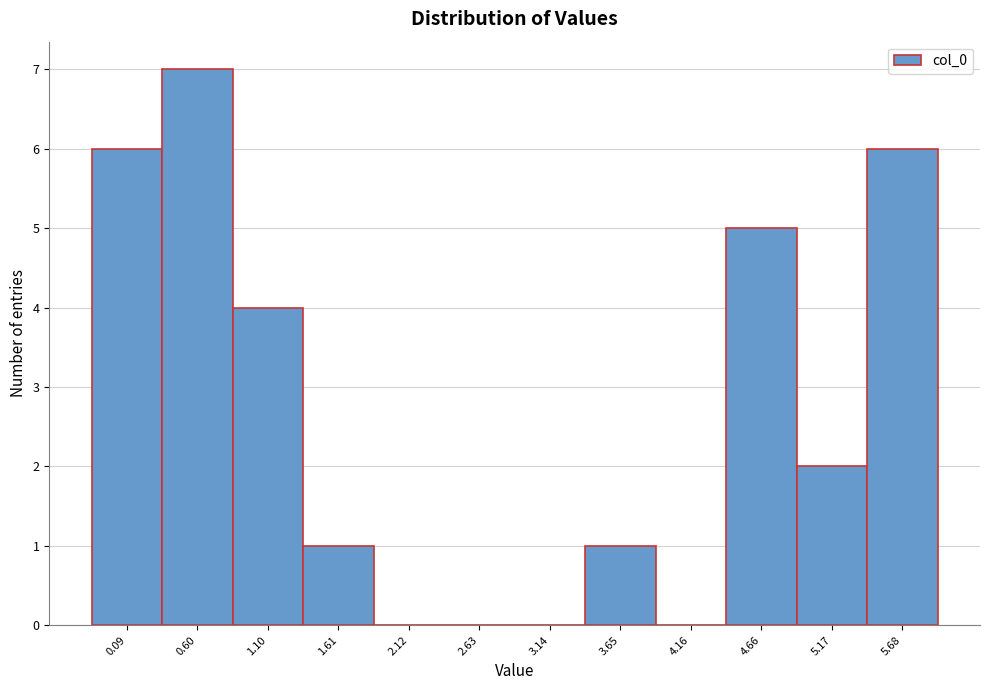

Reading left to right, transcribe all the data shown in this chart.

0.09=6	0.60=7	1.10=4	1.61=1	2.12=0	2.63=0	3.14=0	3.65=1	4.16=0	4.66=5	5.17=2	5.68=6